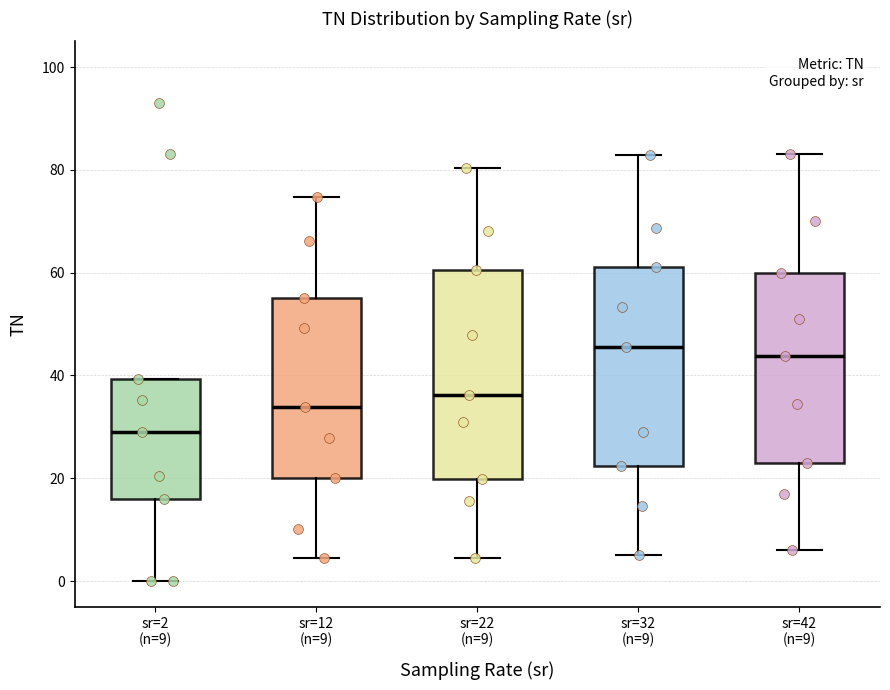

Where does the lower whisker of the box for sr=2 (n=9) end on the y-axis? The values are not printed on the chart, so give them approximately, as read against the axis.

0